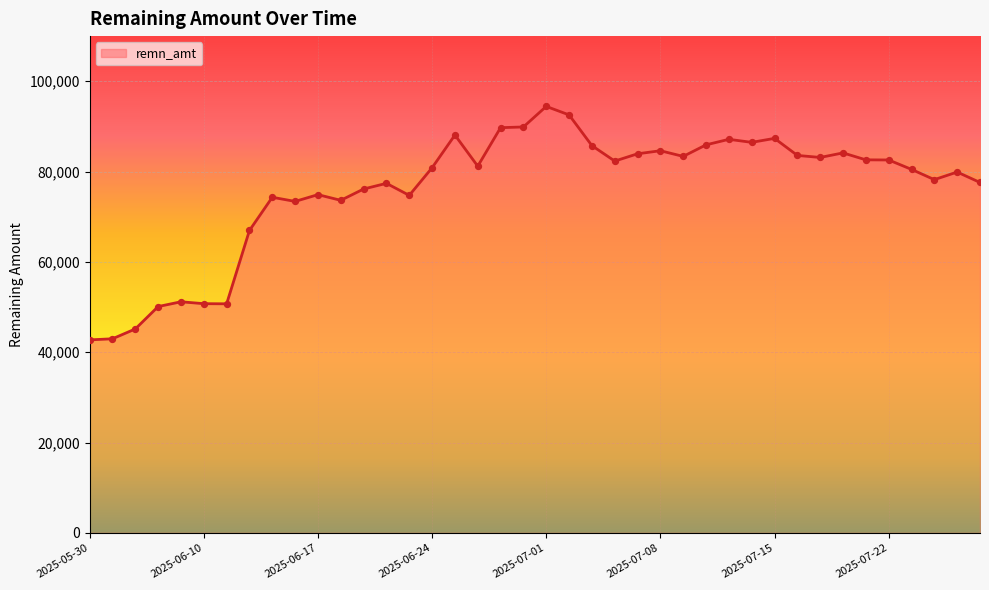

What is the greatest value displayed?

94437